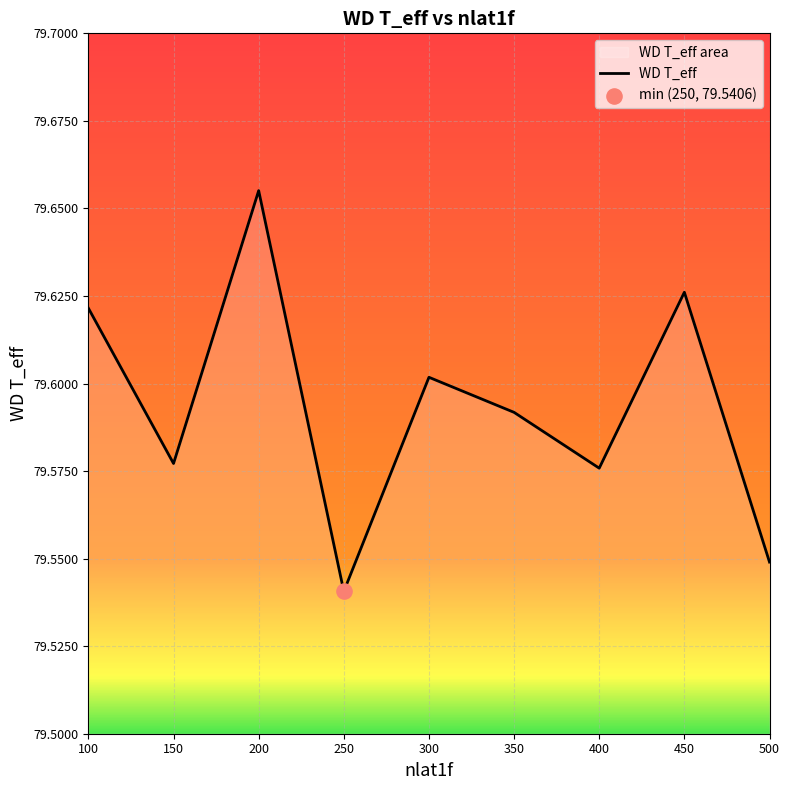

What is the change in value from 200 to 500?

-0.1